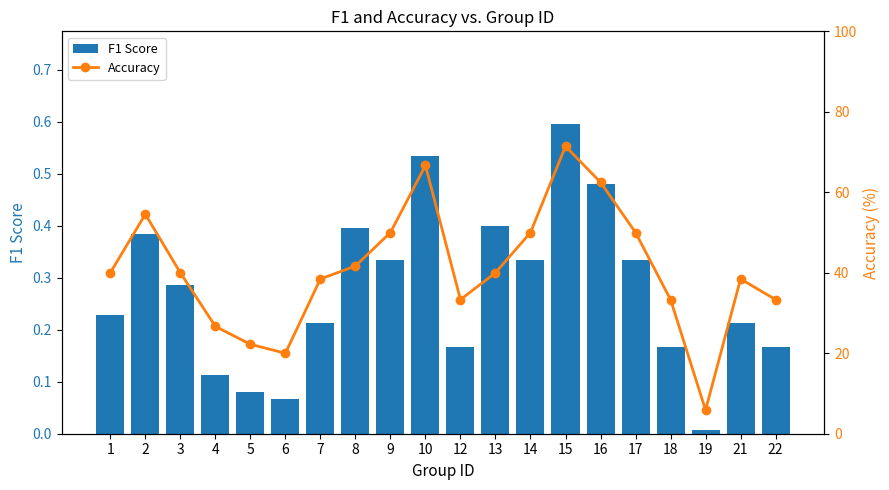

At which label does F1 Score reach its minimum?

19